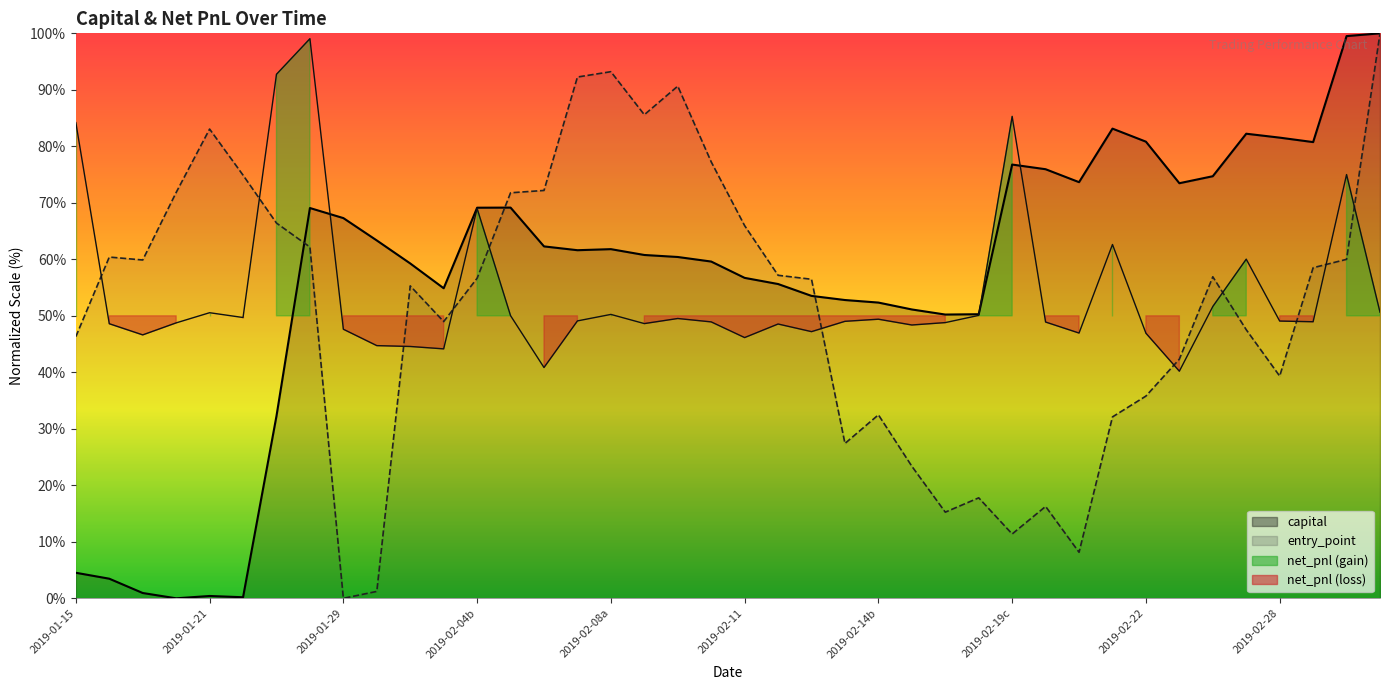

Reading left to right, list all the values displayed in this chart.

capital: 4.5	3.5	0.9	0.0	0.4	0.2	32.3	69.1	67.3	63.3	59.3	54.9	69.1	69.2	62.3	61.6	61.8	60.8	60.4	59.6	56.7	55.6	53.5	52.8	52.3	51.1	50.2	50.3	76.8	75.9	73.7	83.1	80.8	73.5	74.7	82.2	81.5	80.8	99.5	100.0
net_pnl: 84.2	48.6	46.6	48.8	50.6	49.7	92.8	99.1	47.6	44.7	44.6	44.1	69.0	50.0	40.8	49.1	50.2	48.6	49.5	48.9	46.2	48.6	47.2	49.0	49.4	48.4	48.8	50.1	85.3	48.9	47.0	62.6	46.9	40.2	51.7	60.0	49.1	49.0	75.0	50.6
entry_point: 46.3	60.4	59.9	71.8	83.1	74.9	66.4	62.2	0.0	1.2	55.3	49.0	56.7	71.8	72.2	92.3	93.2	85.6	90.7	77.3	66.0	57.2	56.5	27.4	32.5	23.4	15.2	17.8	11.4	16.3	8.1	32.1	35.8	42.3	56.9	47.5	39.3	58.5	60.0	100.0